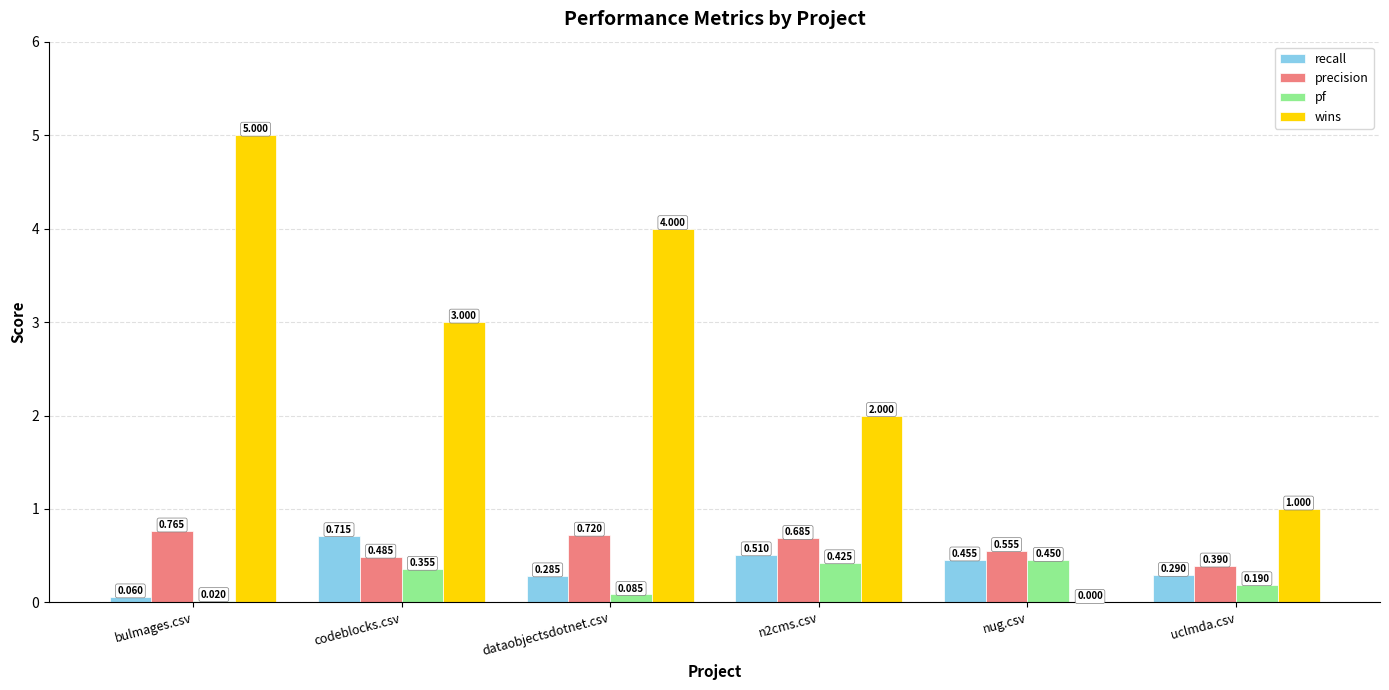

Between dataobjectsdotnet.csv and nug.csv, which series saw the biggest shift?

wins